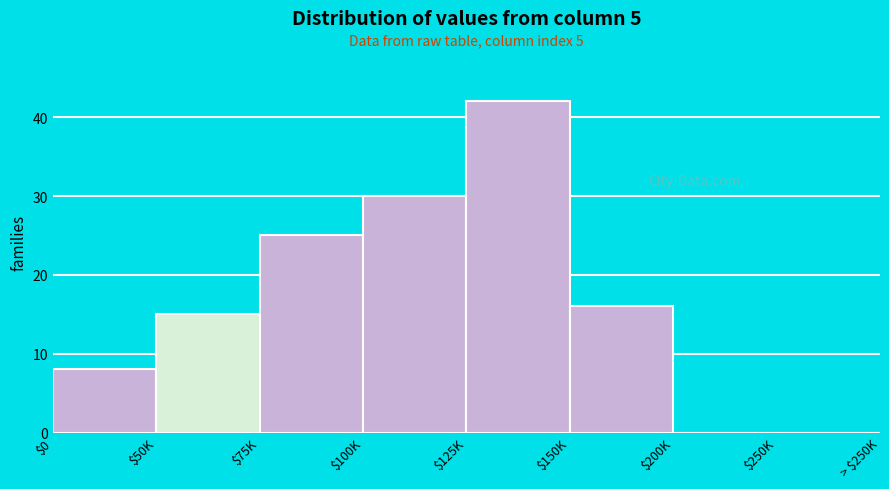

What is the sum of all values?

136